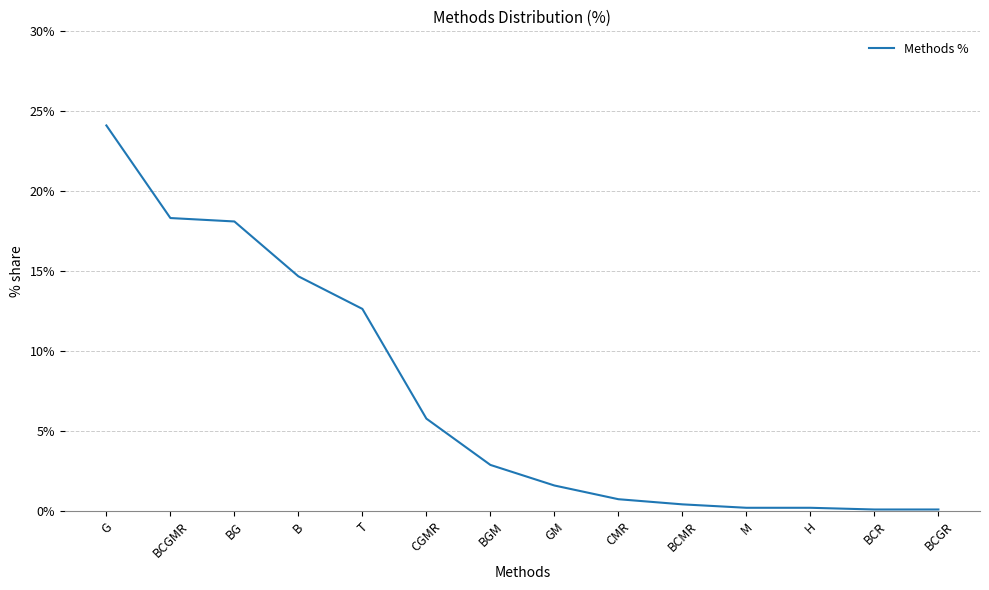

What is the difference between the values at H and BCMR?

0.2